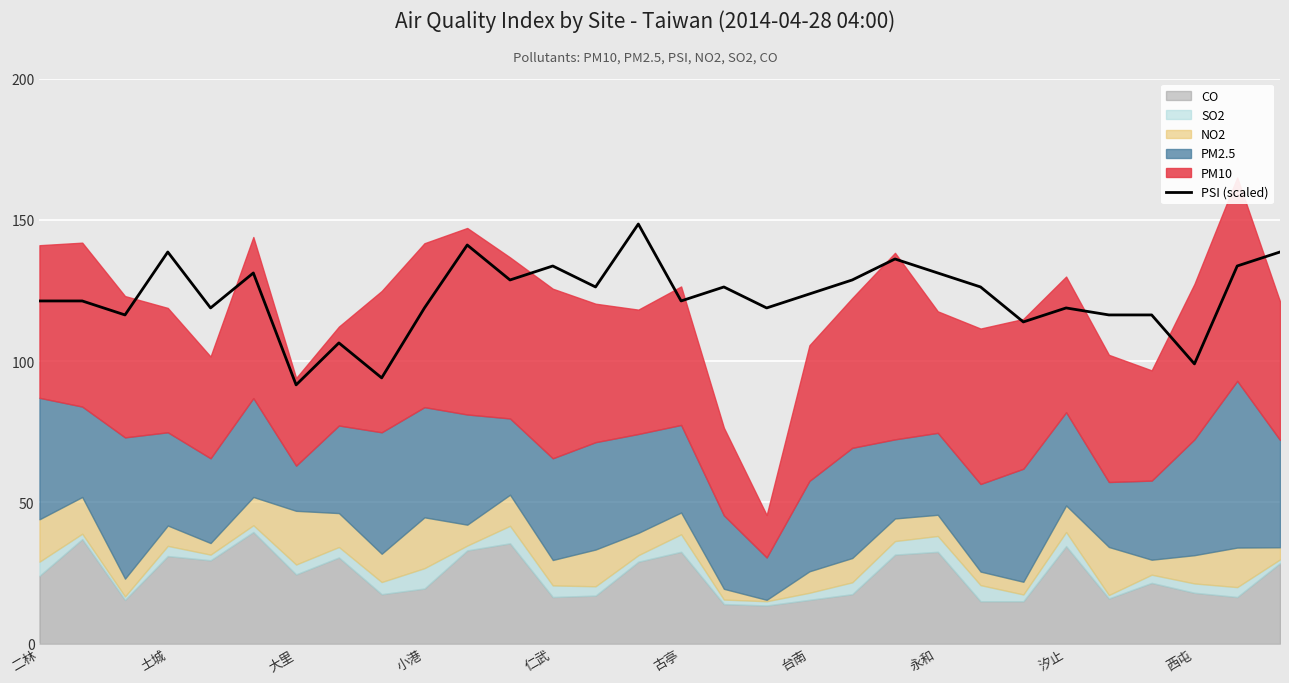

Between 14 and 二林, which is larger?

14